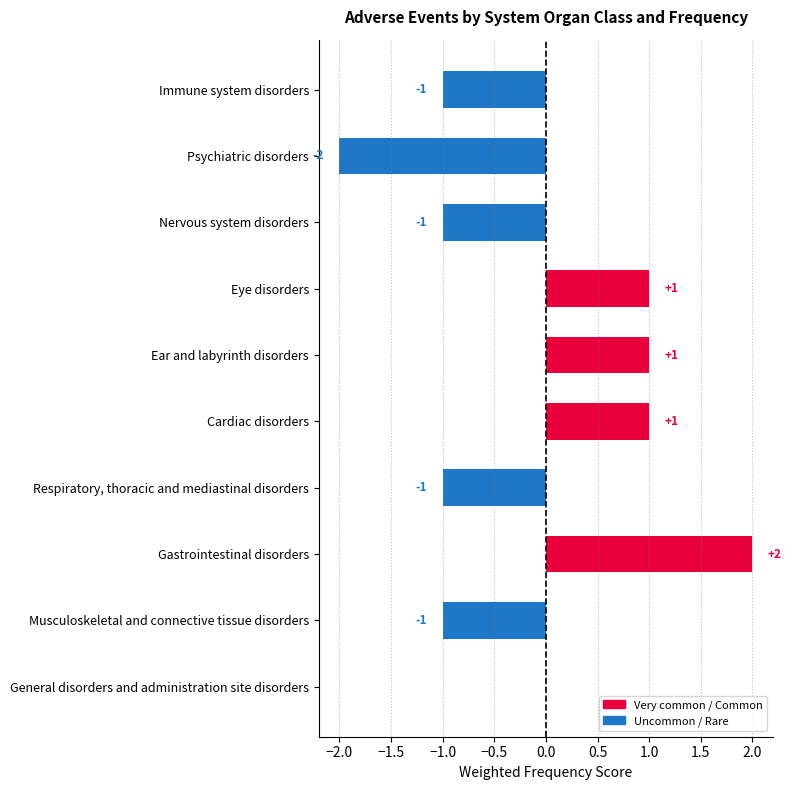

At which label is the value closest to 0?

General disorders and administration site disorders